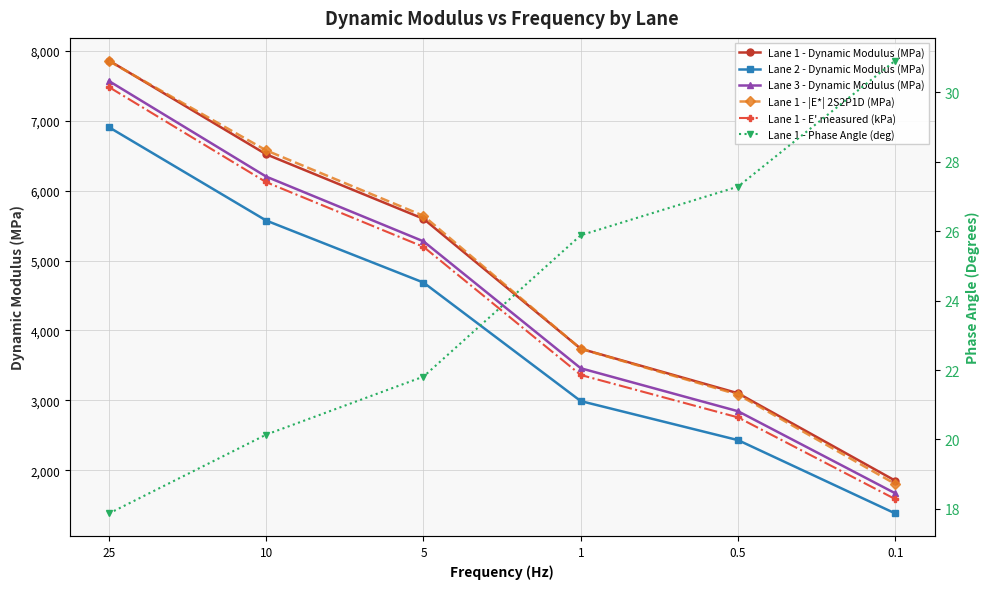

What is the value of the Lane 2 - Dynamic Modulus (MPa) point at the 5th from the left?

2433.0